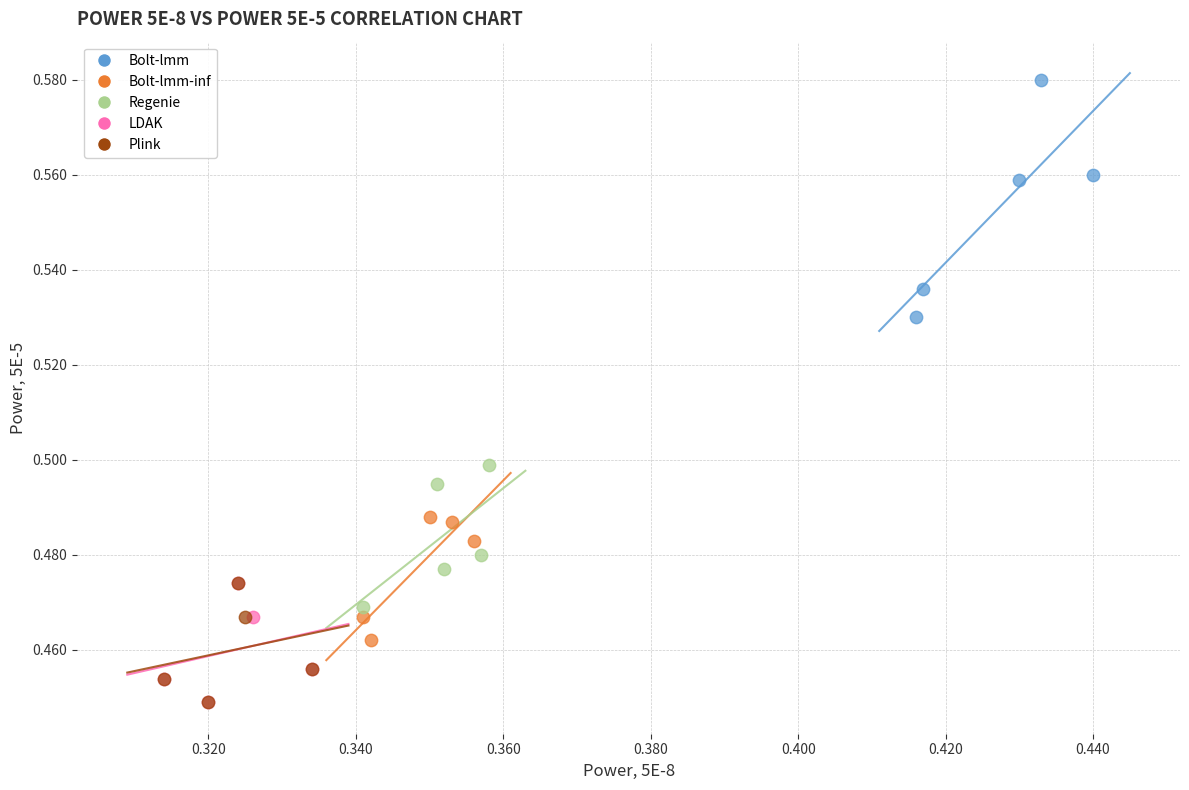

Which series has the largest Y range (max minus min)?

Bolt-lmm